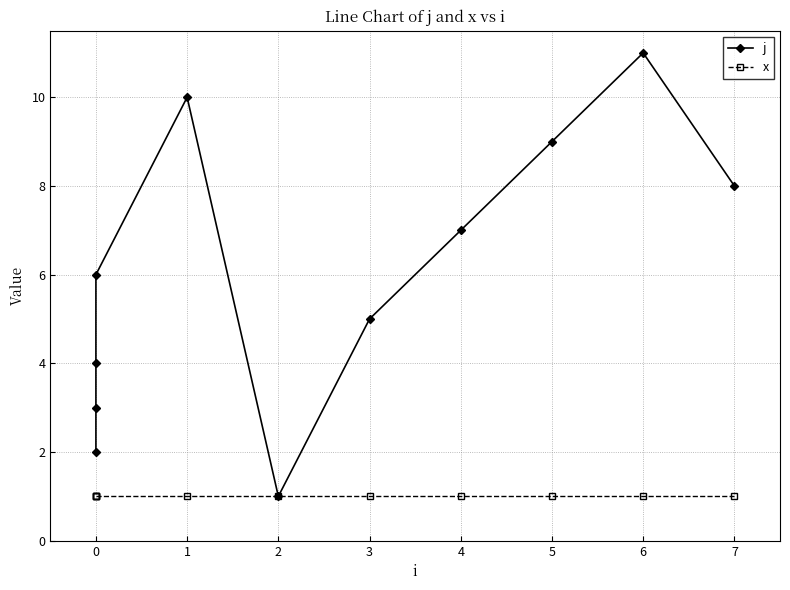

Does the chart display data point markers on the line(s)?

Yes